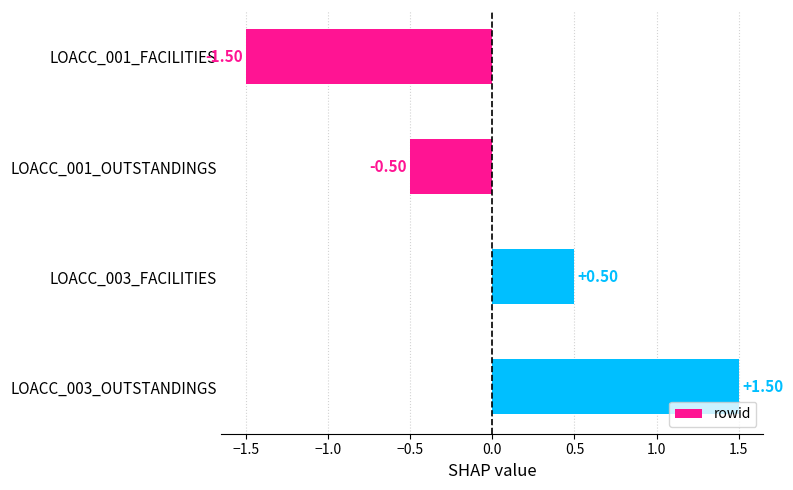

What is the change in value from LOACC_001_FACILITIES to LOACC_001_OUTSTANDINGS?

+1.0